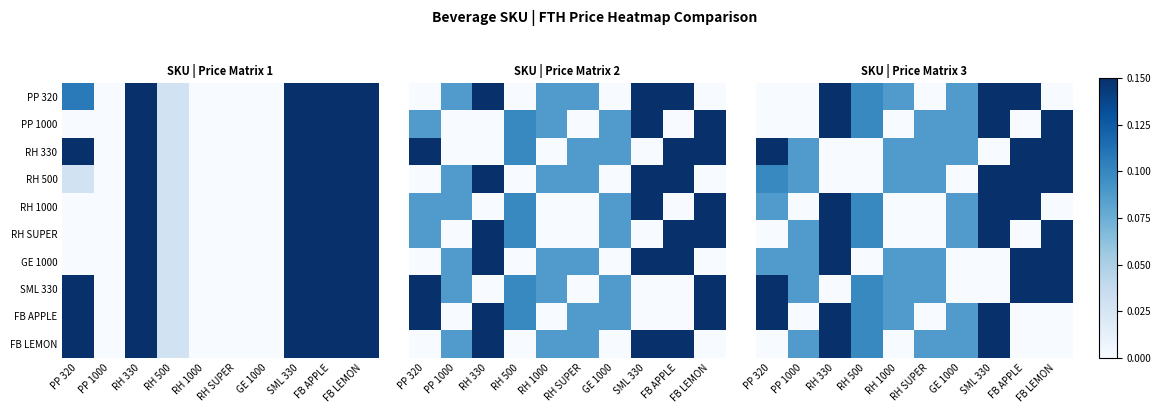

How many RH 1000 values are between 0 and 1?

10